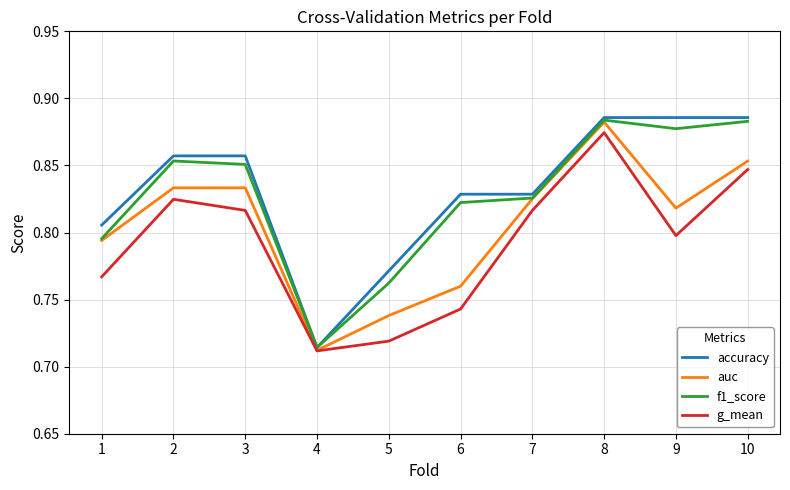

Which category has the lowest value across all series?

4